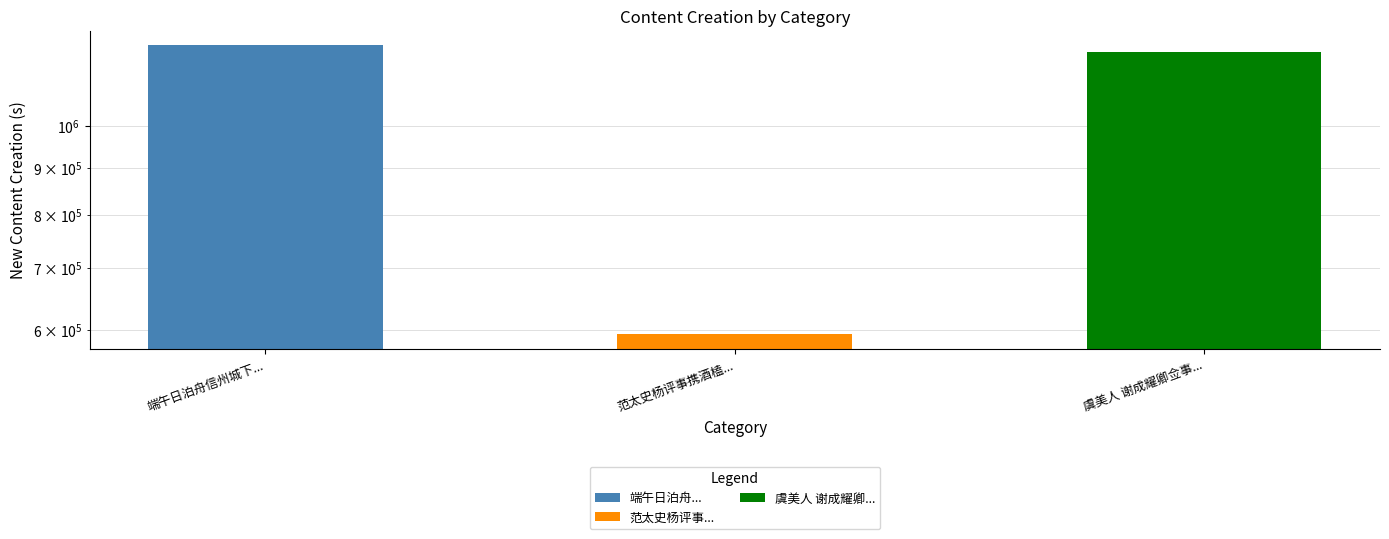

How many bars are there in total?

3